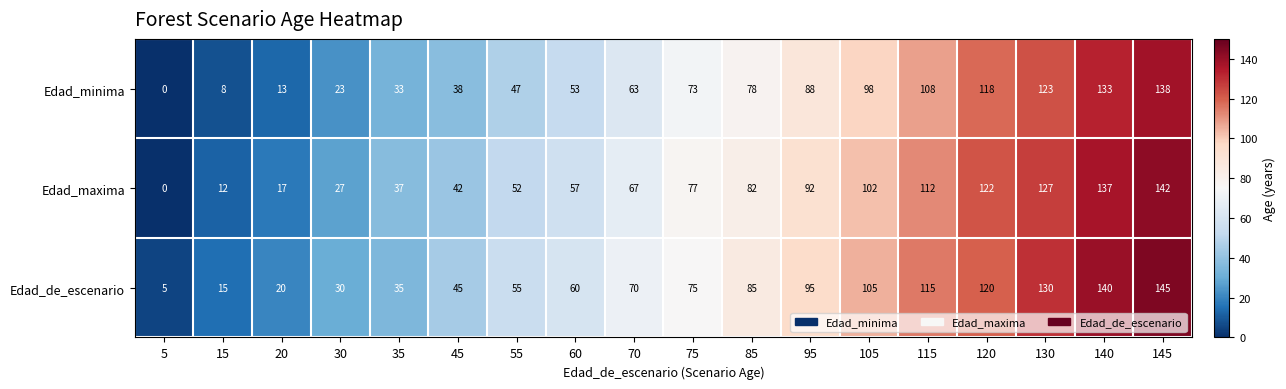

Where is Edad_maxima nearest to the value 71?

70